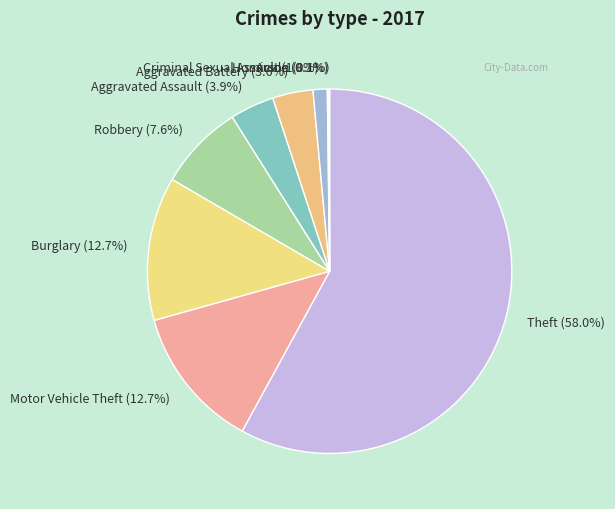

What is the largest slice in the pie chart?

Theft